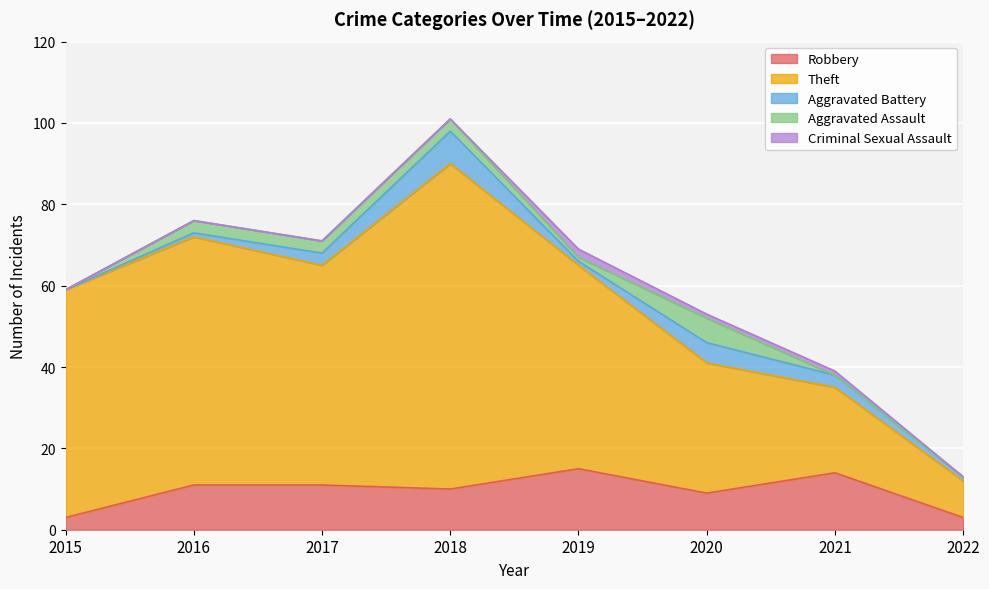

What is the lowest value of the Theft series?

9